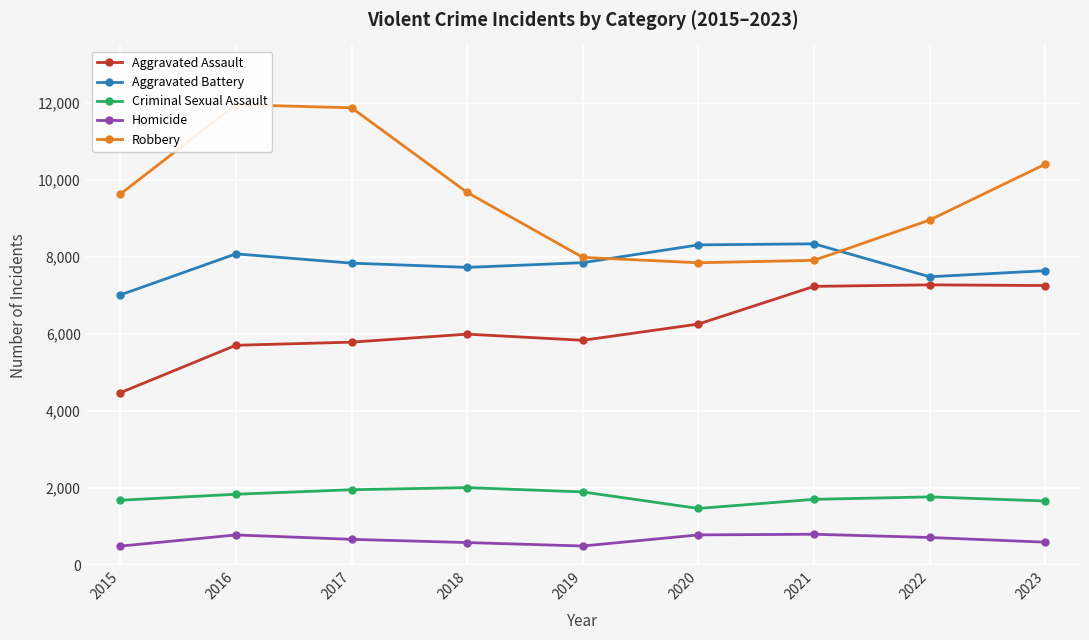

True or false: Aggravated Battery has a value of 7845 at 2017.

True